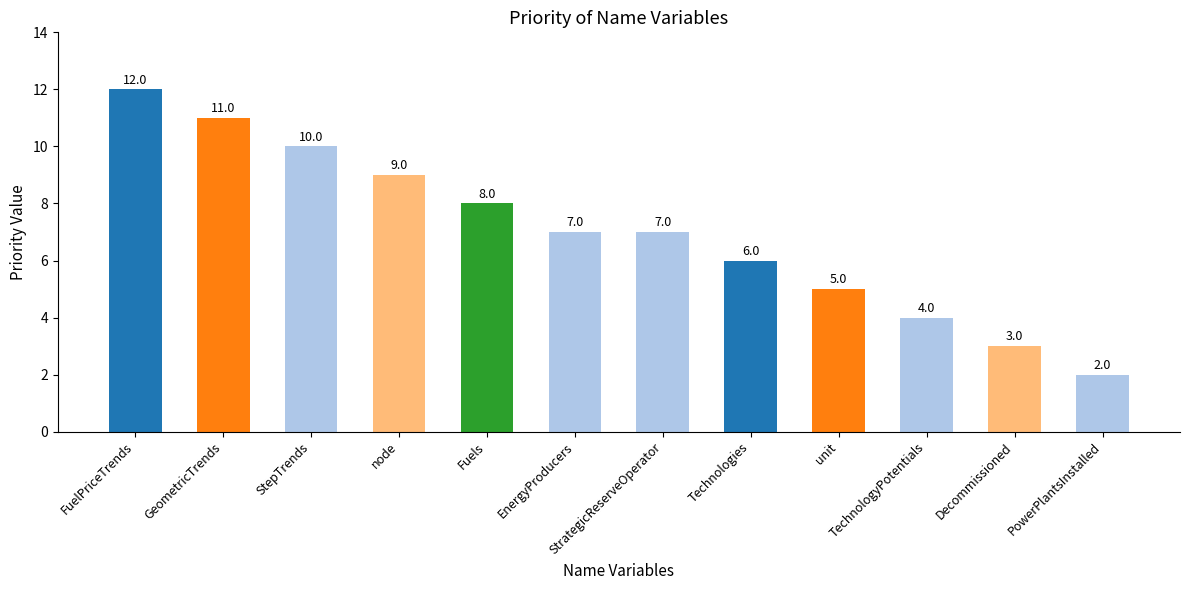

Which has a higher value, Technologies or StrategicReserveOperator?

StrategicReserveOperator